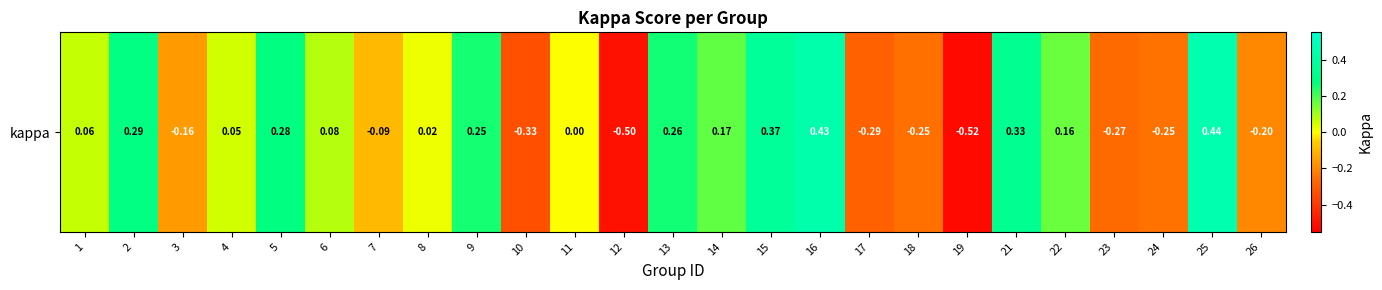

The value at 14 is 0.3. True or false?

False